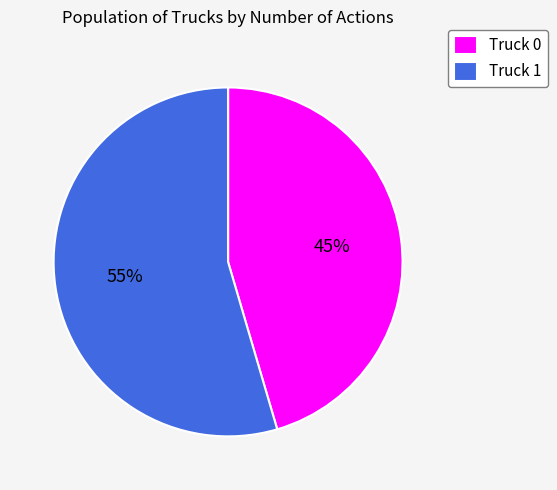

Rank the categories by value from lowest to highest.

Truck 0, Truck 1